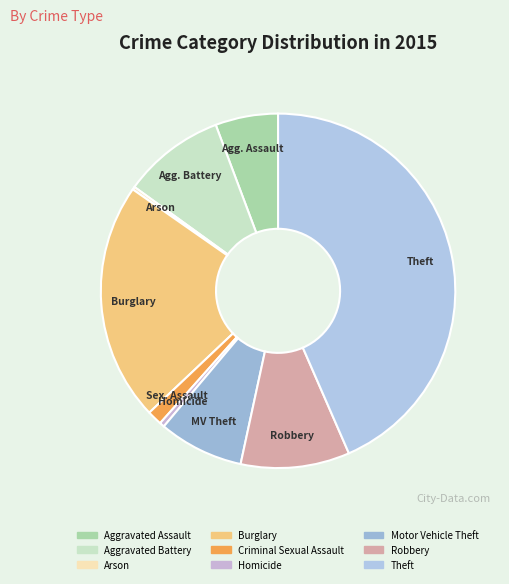

Which has a higher value, Arson or Theft?

Theft